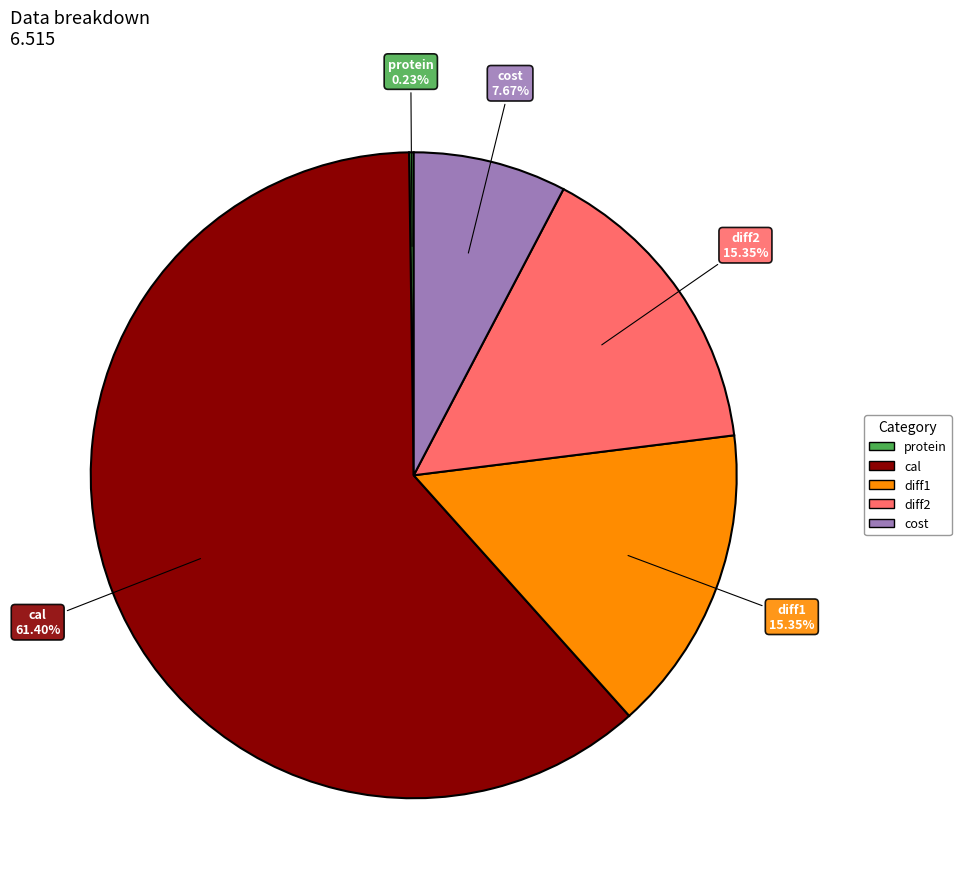

Does any single category account for the majority?

Yes